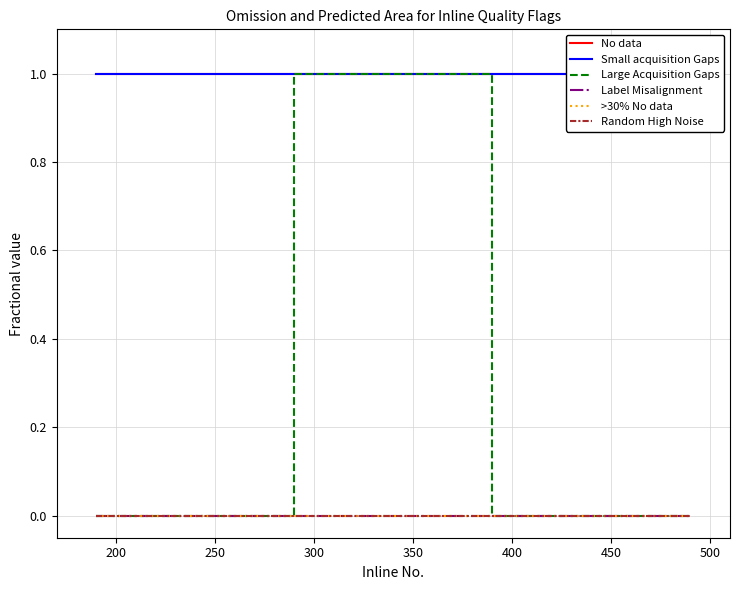

True or false: >30% No data and Label Misalignment intersect in this chart.

False